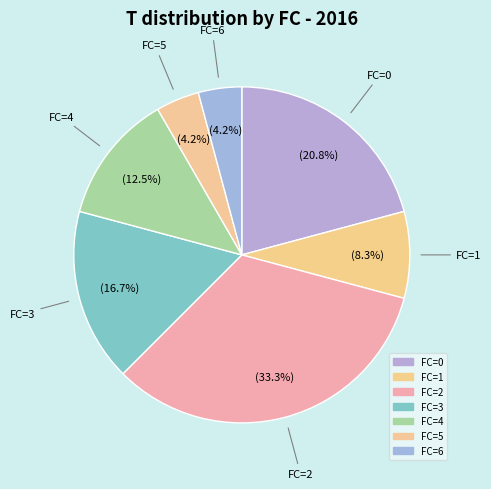

Which category has the biggest portion of the pie?

FC=2